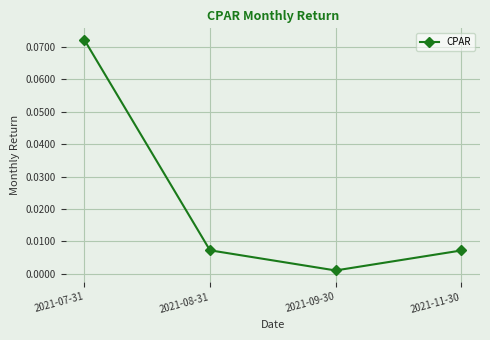

What is the label of the 1st point from the left?

2021-07-31